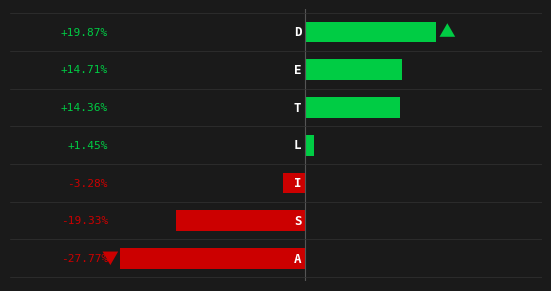

Are the bars horizontal?

Yes